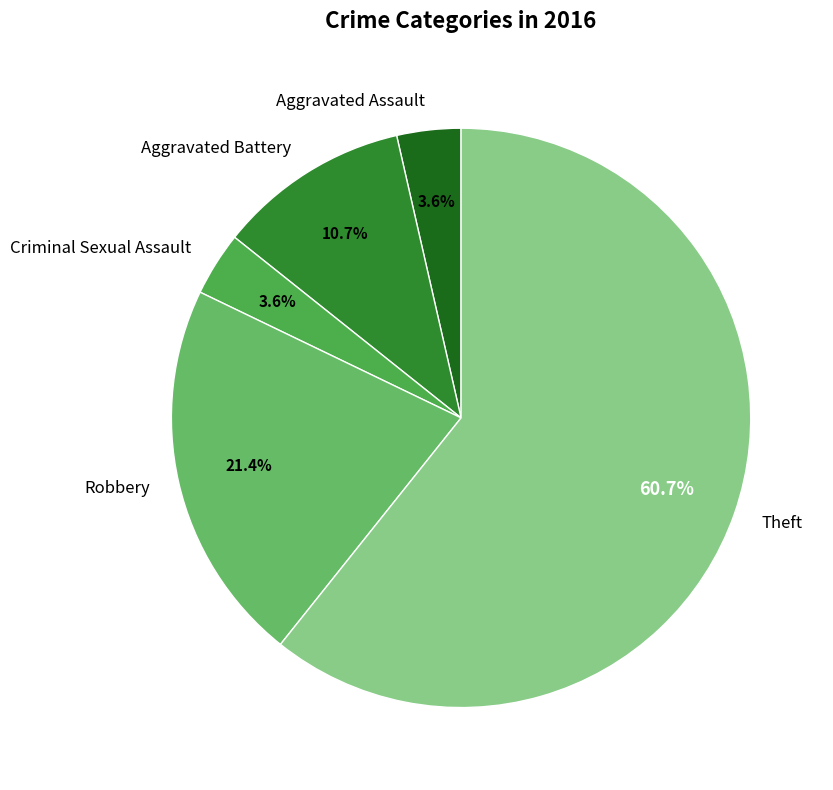

What percentage is the Aggravated Assault slice, to the nearest percent?

4%